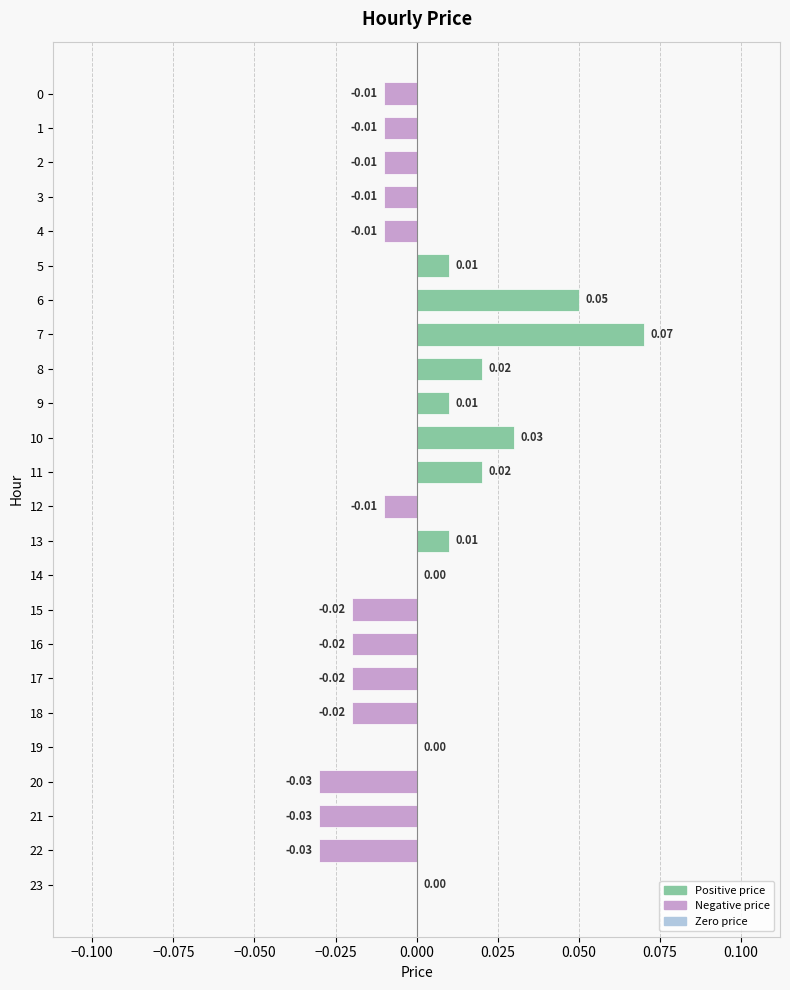

Which has a higher value, 20 or 4?

4